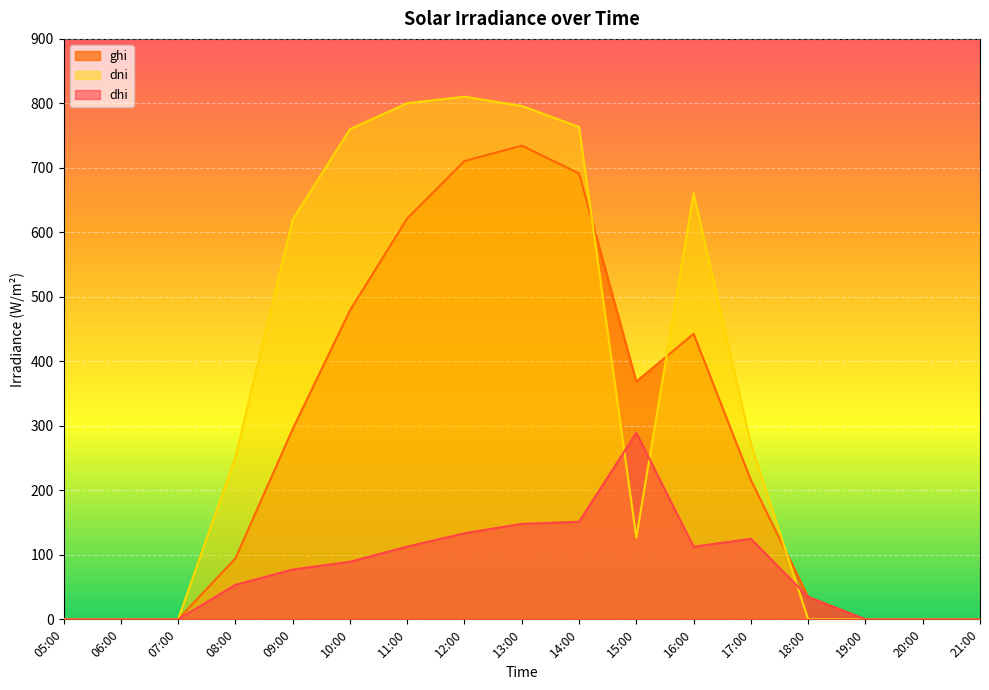

At which category is the sum across all series the highest?

13:00